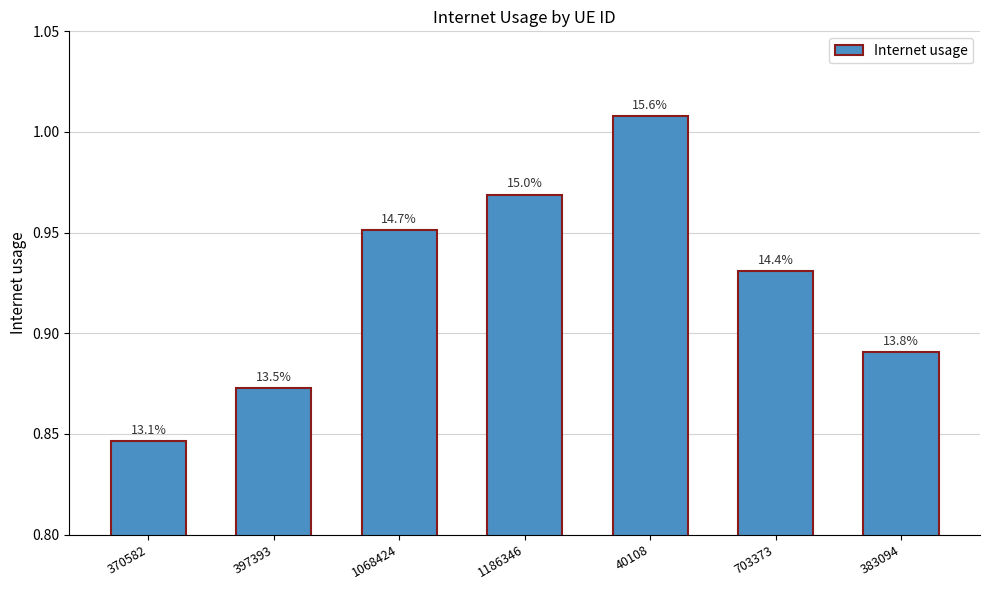

What value does the data have at 397393?

0.9